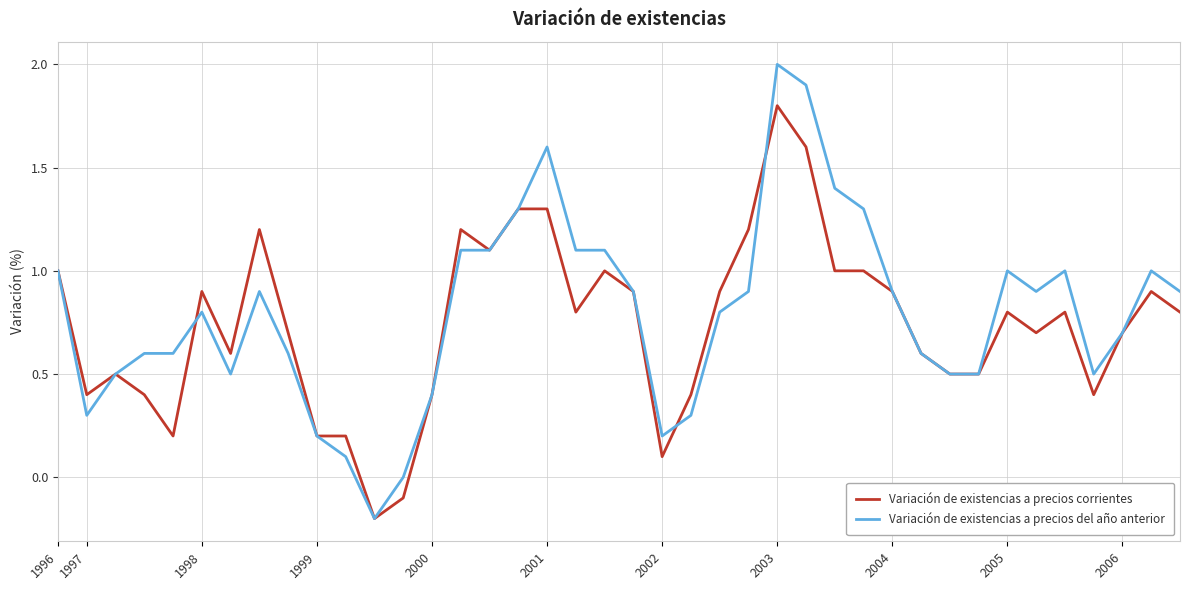

How many lines are shown in the chart?

2